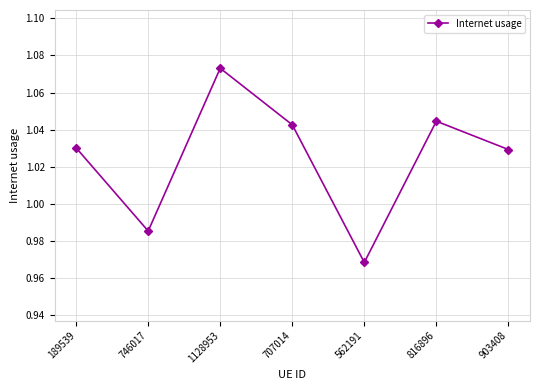

What position from the left is 189539?

1